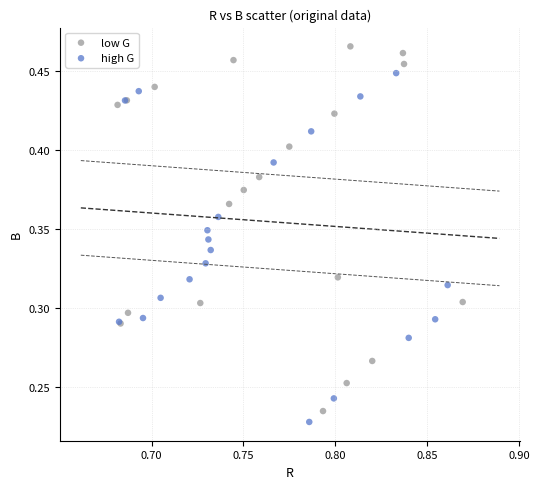

Which series has the widest spread of Y values?

low G